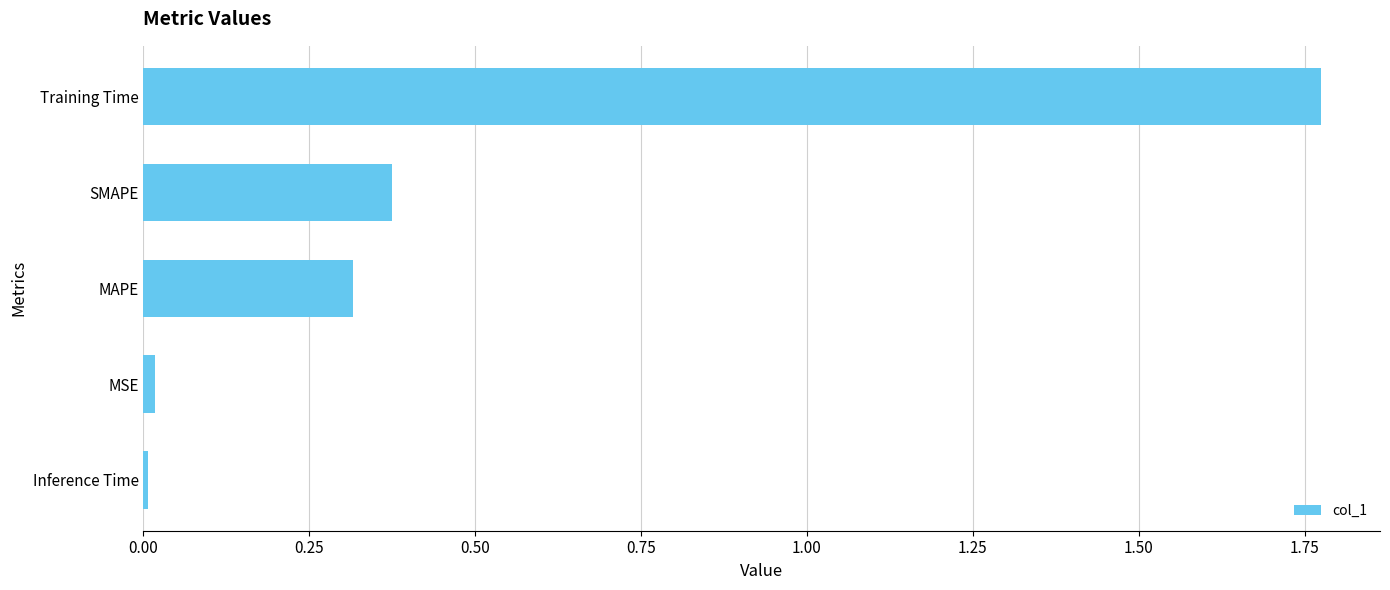

True or false: the data shows 0.0 at MSE.

True